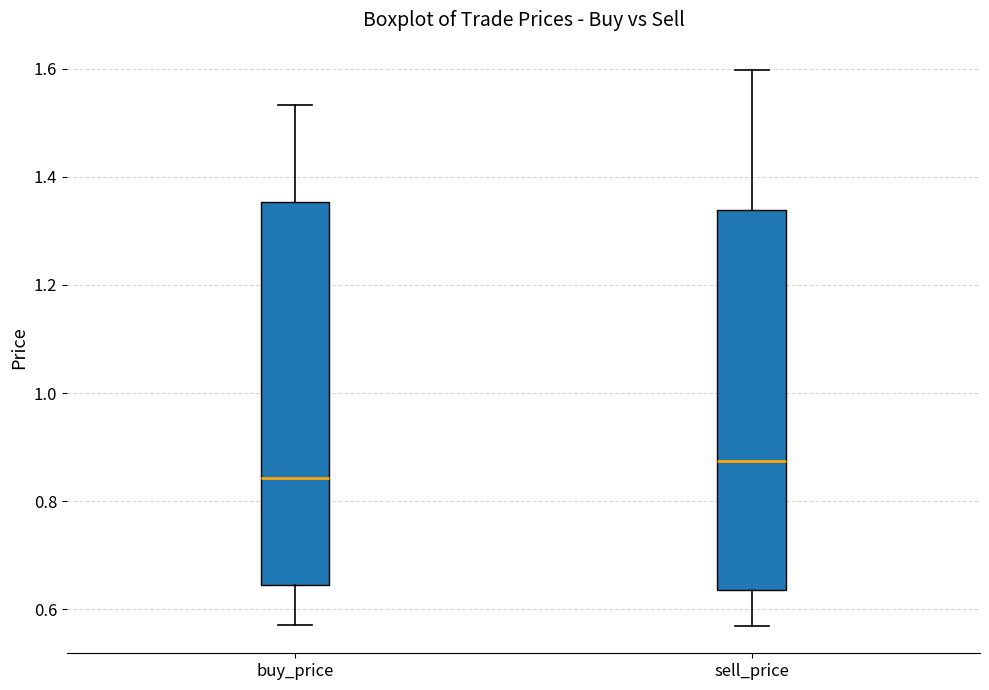

Where does the median line of the box for buy_price sit on the y-axis? The values are not printed on the chart, so give them approximately, as read against the axis.

0.84